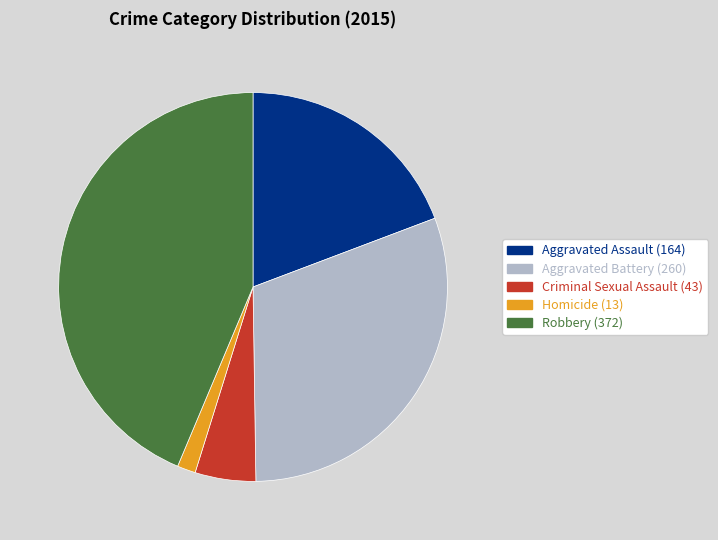

Which category has the smallest portion of the pie?

Homicide